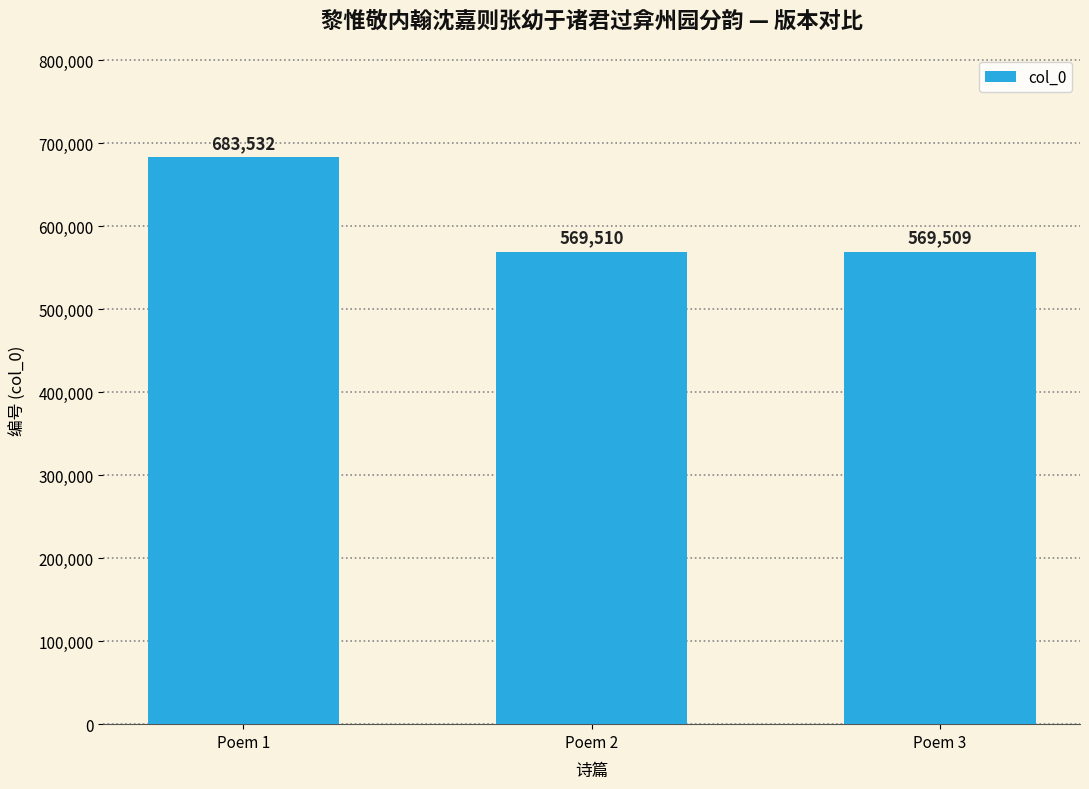

Is it true that the value at Poem 2 is 569510?

True